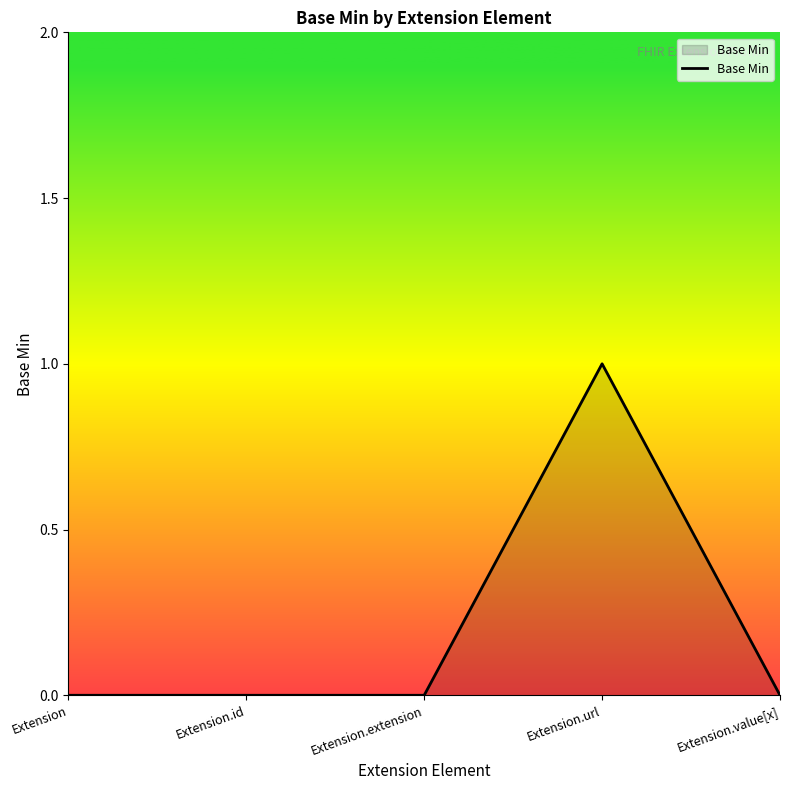

The chart shows a value of 0 at Extension.id. True or false?

True